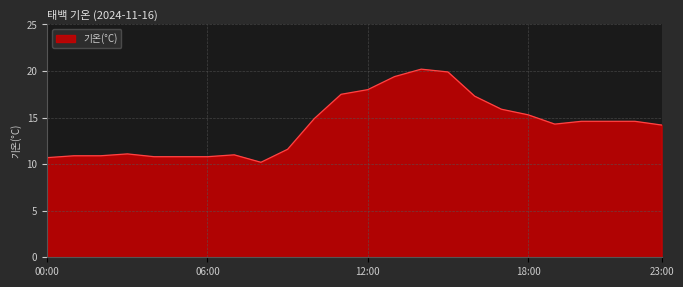

What is the greatest value displayed?

20.2